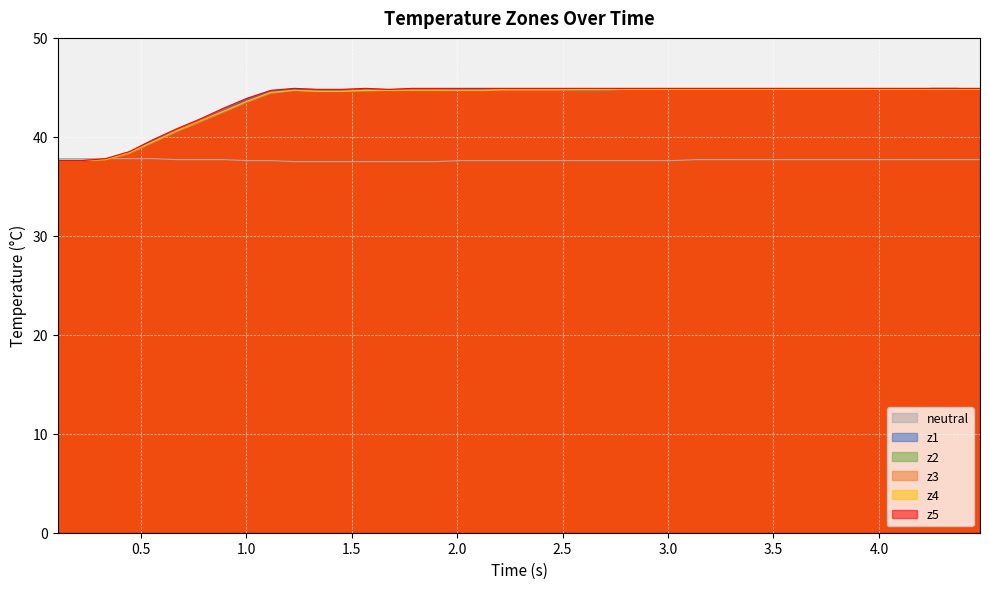

Reading left to right, extract all data points from this chart.

neutral: 37.8	37.8	37.8	37.8	37.8	37.7	37.7	37.7	37.6	37.6	37.5	37.5	37.5	37.5	37.5	37.5	37.5	37.6	37.6	37.6	37.6	37.6	37.6	37.6	37.6	37.6	37.6	37.7	37.7	37.7	37.7	37.7	37.7	37.7	37.7	37.7	37.7	37.7	37.7	37.7
z1: 37.6	37.6	37.7	38.4	39.6	40.6	41.6	42.7	43.8	44.6	44.8	44.7	44.7	44.7	44.7	44.7	44.7	44.8	44.8	44.8	44.8	44.8	44.8	44.8	44.8	44.8	44.8	44.8	44.8	44.8	44.8	44.8	44.8	44.8	44.8	44.8	44.8	44.9	44.9	44.8
z2: 37.6	37.6	37.7	38.3	39.4	40.5	41.5	42.5	43.5	44.4	44.7	44.6	44.6	44.6	44.7	44.7	44.7	44.7	44.7	44.7	44.7	44.7	44.7	44.7	44.8	44.8	44.8	44.8	44.8	44.8	44.8	44.8	44.8	44.8	44.8	44.8	44.8	44.8	44.8	44.8
z3: 37.6	37.6	37.7	38.3	39.4	40.5	41.5	42.5	43.5	44.4	44.7	44.6	44.6	44.7	44.7	44.7	44.7	44.7	44.7	44.7	44.7	44.7	44.8	44.8	44.8	44.8	44.8	44.8	44.8	44.8	44.8	44.8	44.8	44.8	44.8	44.8	44.8	44.8	44.8	44.8
z4: 37.6	37.6	37.7	38.4	39.5	40.6	41.6	42.6	43.6	44.5	44.7	44.6	44.6	44.7	44.7	44.7	44.7	44.7	44.7	44.8	44.8	44.8	44.8	44.8	44.8	44.8	44.8	44.8	44.8	44.8	44.8	44.8	44.8	44.8	44.8	44.8	44.8	44.8	44.8	44.8
z5: 37.6	37.6	37.8	38.5	39.7	40.8	41.8	42.9	43.9	44.7	44.9	44.8	44.8	44.9	44.8	44.9	44.9	44.9	44.9	44.9	44.9	44.9	44.9	44.9	44.9	44.9	44.9	44.9	44.9	44.9	44.9	44.9	44.9	44.9	44.9	44.9	44.9	44.9	44.9	44.9